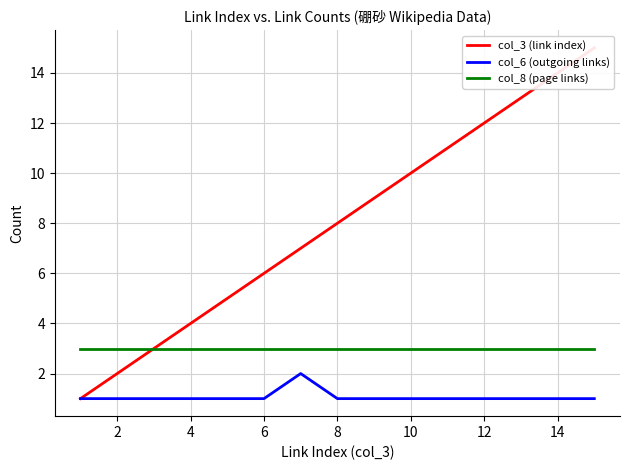

Which series has the largest total across all categories?

col_3 (link index)